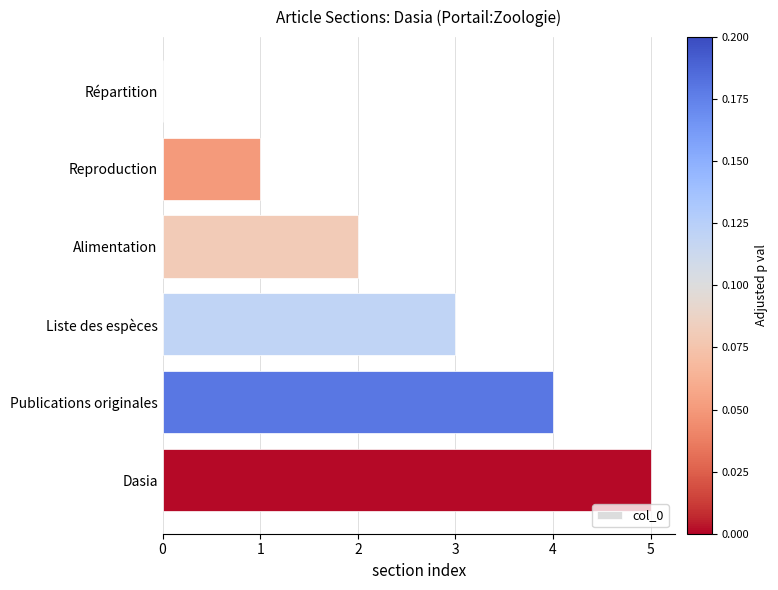

What is the sum of the values at Alimentation and Dasia?

7